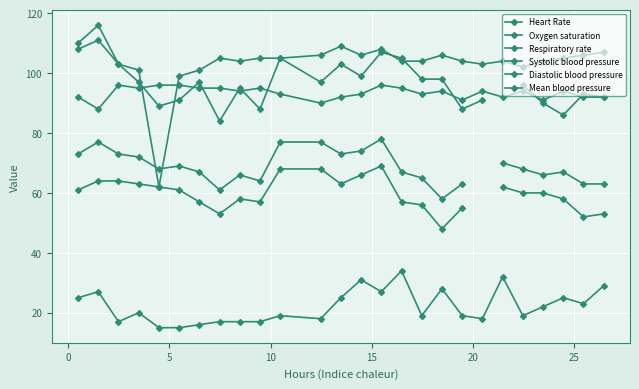

Which series has the largest range (max minus min)?

Heart Rate